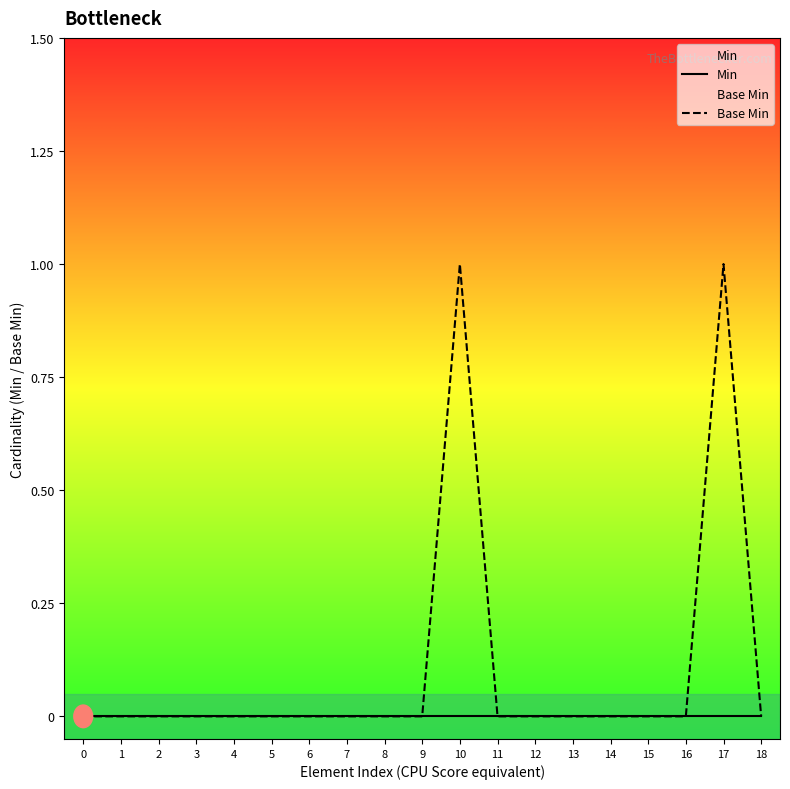

Reading left to right, transcribe all the data shown in this chart.

Min: 0	0	0	0	0	0	0	0	0	0	0	0	0	0	0	0	0	0	0
Base Min: 0	0	0	0	0	0	0	0	0	0	1	0	0	0	0	0	0	1	0